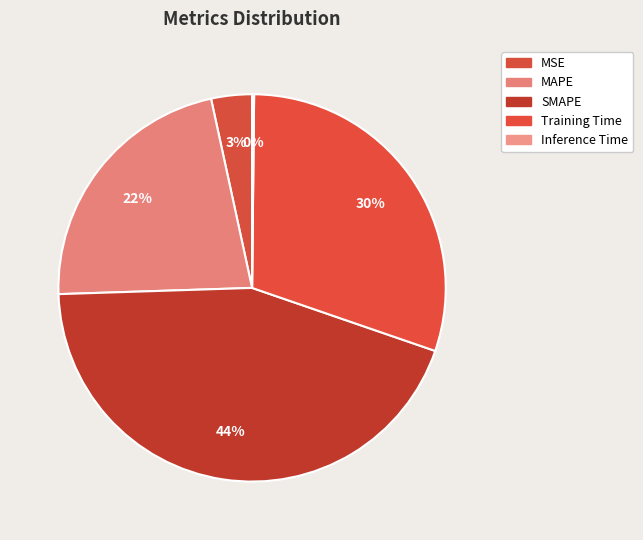

Which category has the smallest portion of the pie?

Inference Time